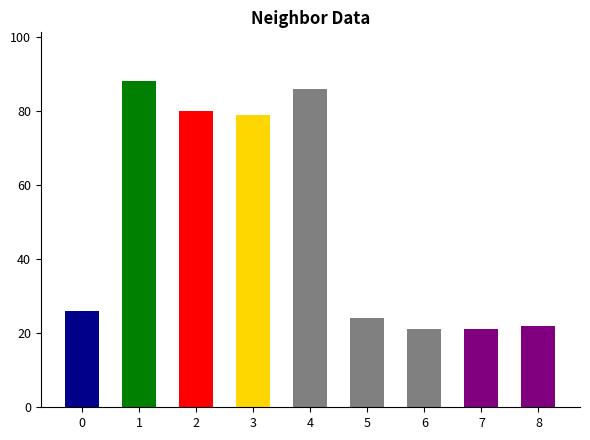

What is the ratio of the value at 2 to the value at 8?

3.6